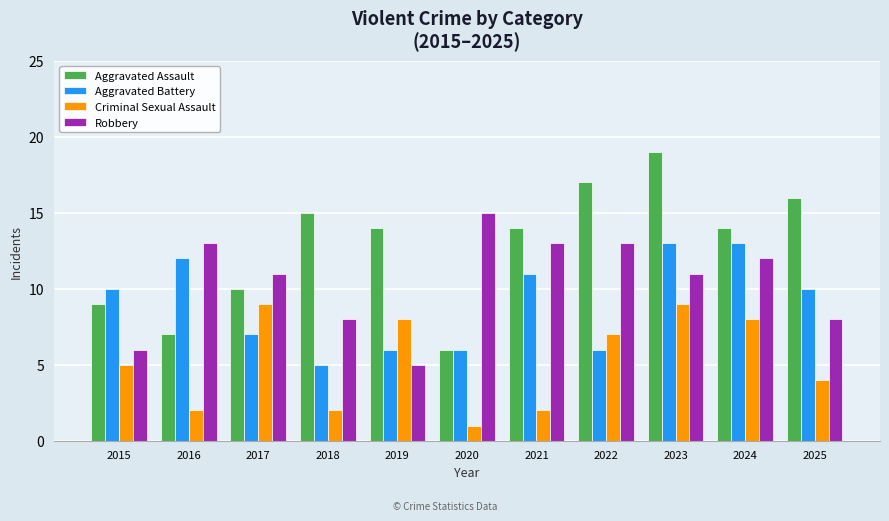

Which series has the widest spread of values?

Aggravated Assault